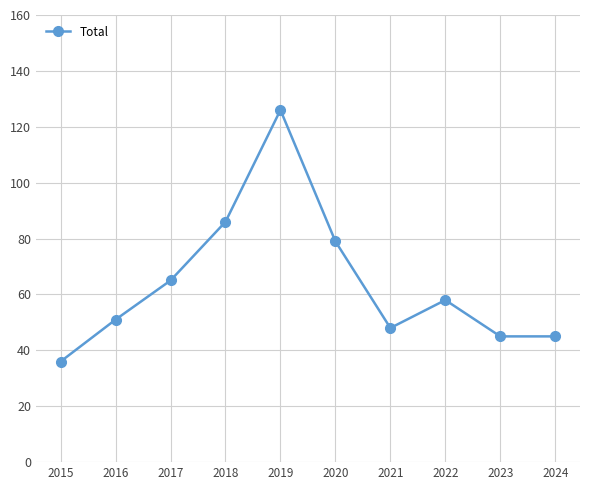

How many lines are shown in the chart?

1